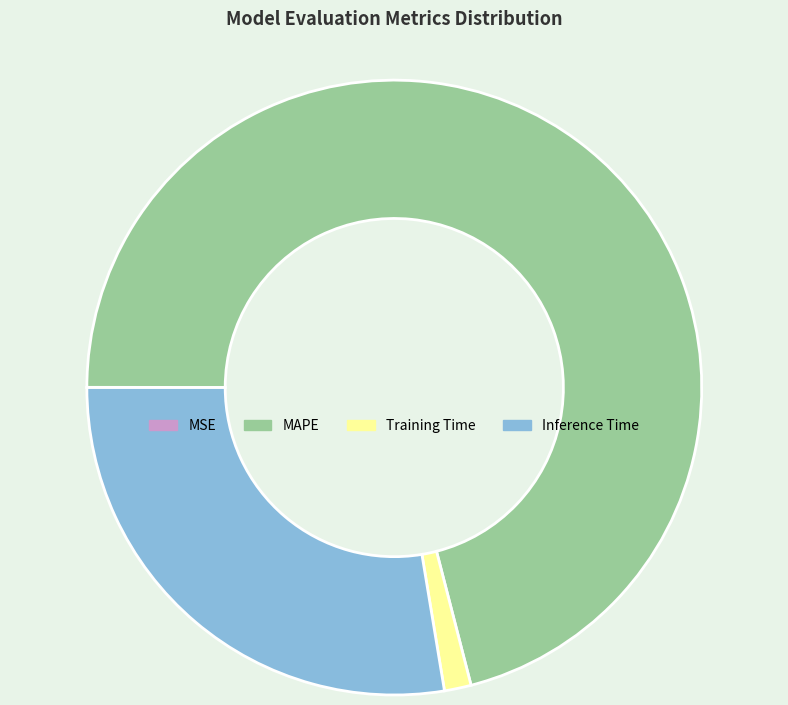

Is there a majority slice in this chart?

Yes